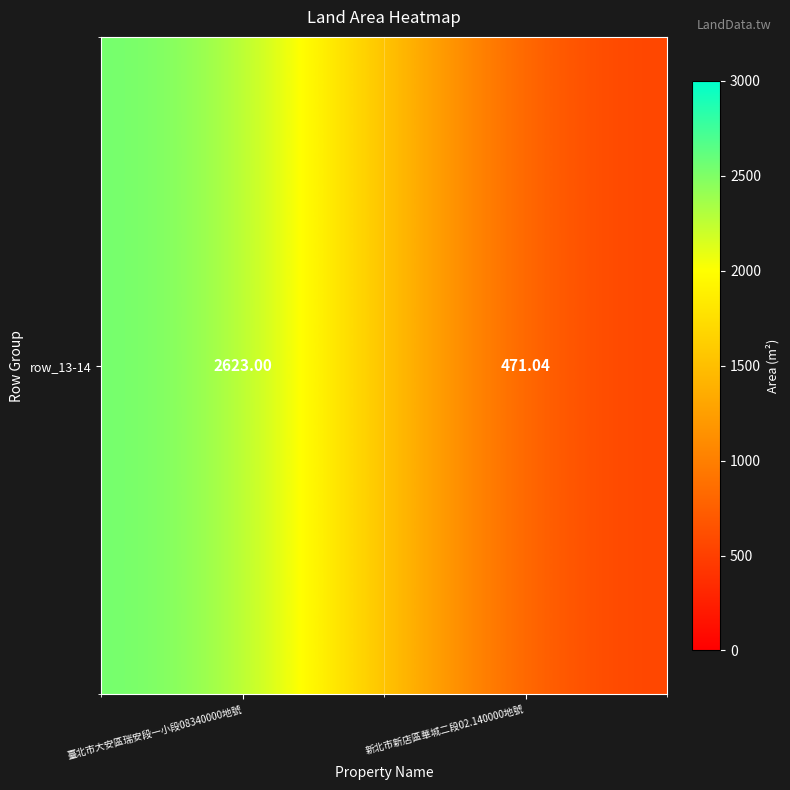

What is the maximum value shown in the chart?

2623.0